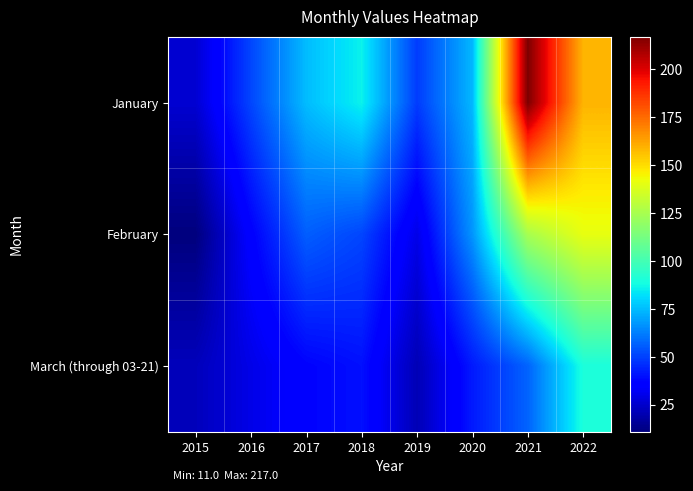

Reading left to right, what are all the values shown in this chart?

January: 2015=26	2016=51	2017=75	2018=86	2019=49	2020=74	2021=217	2022=159
February: 2015=11	2016=36	2017=56	2018=51	2019=30	2020=67	2021=125	2022=141
March (through 03-21): 2015=22	2016=30	2017=37	2018=40	2019=21	2020=42	2021=57	2022=90